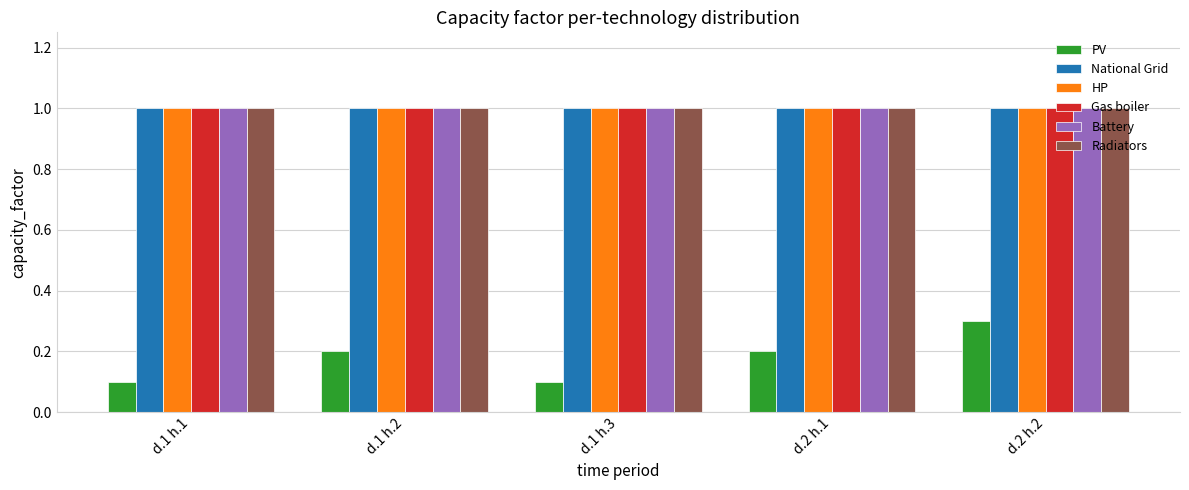

Is it true that HP equals 0.2 at d.2 h.2?

False